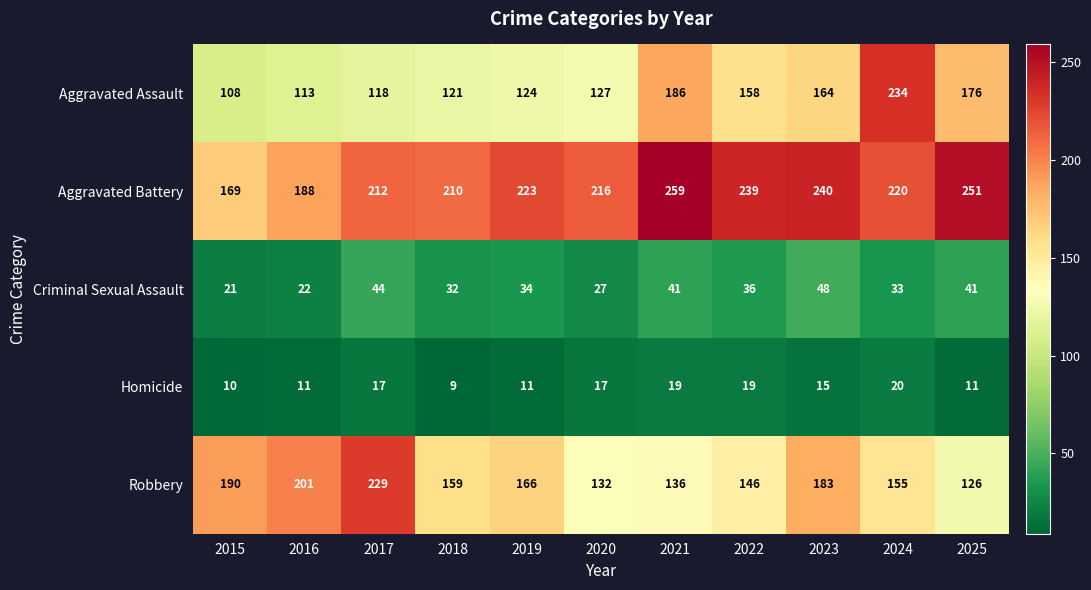

The Aggravated Assault series shows 45 at 2018. True or false?

False